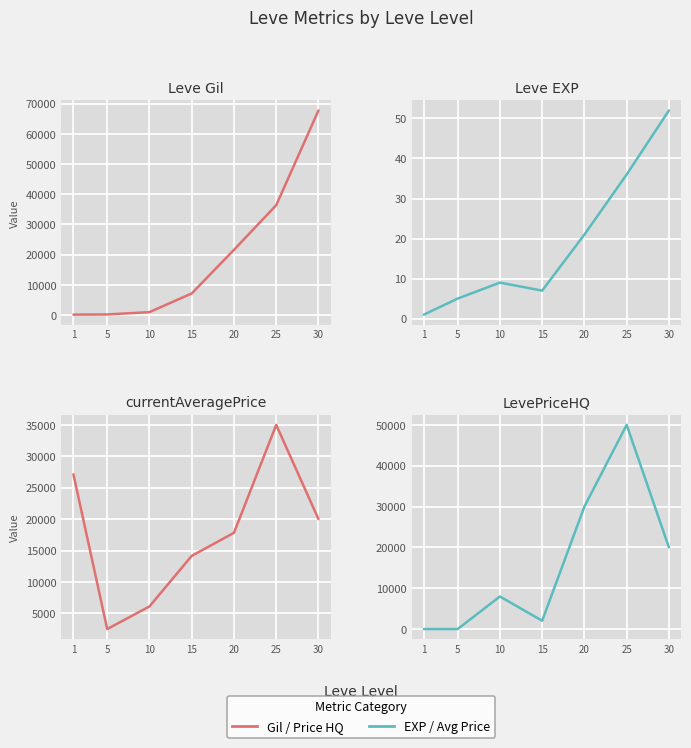

Reading left to right, what are all the values shown in this chart?

Leve Gil: 1=160	5=220	10=990	15=7170	20=21600	25=36390	30=67730
Leve EXP: 1=1	5=5	10=9	15=7	20=21	25=36	30=52
currentAveragePrice: 1=27128	5=2507	10=6104	15=14149	20=17823	25=35000	30=20000
LevePriceHQ: 1=0	5=0	10=7972	15=2038	20=30000	25=50000	30=20000